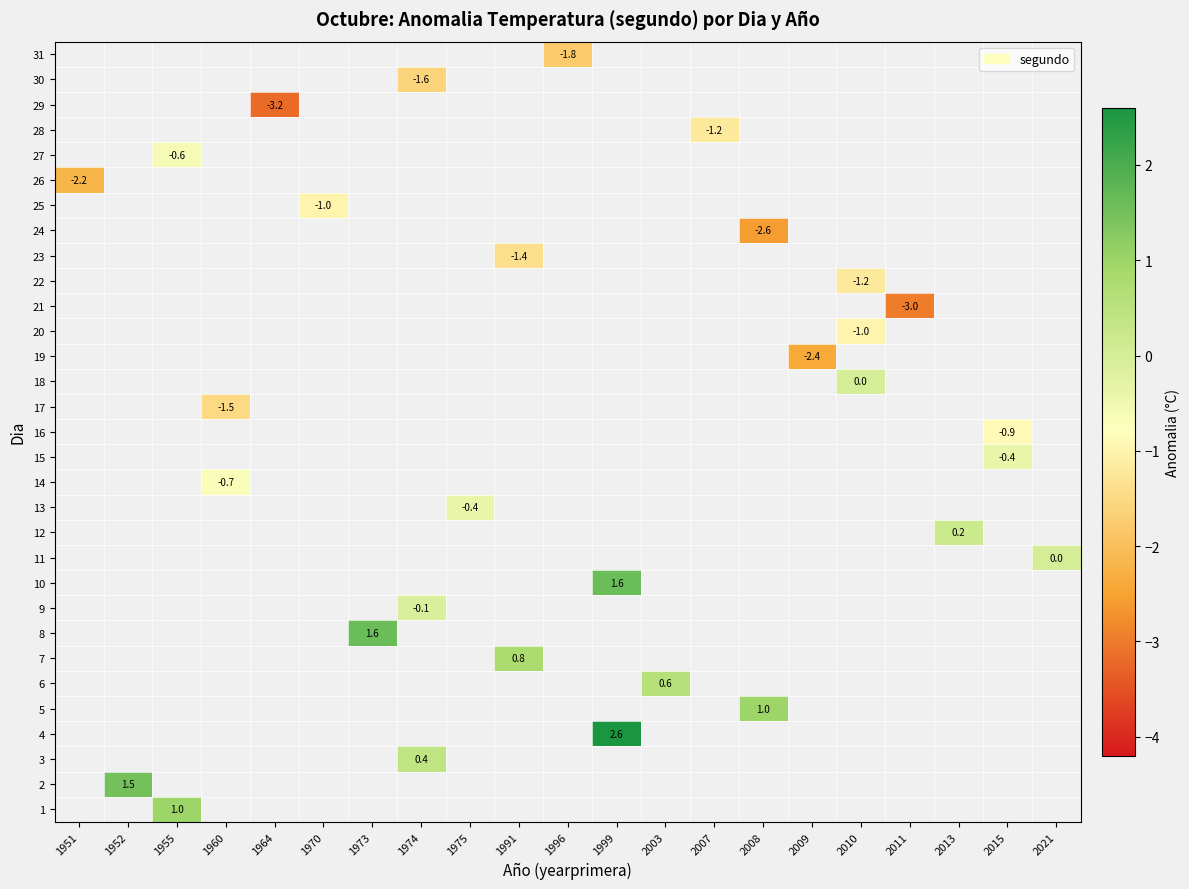

True or false: 22 has a value of -1.2 at 2010.

True